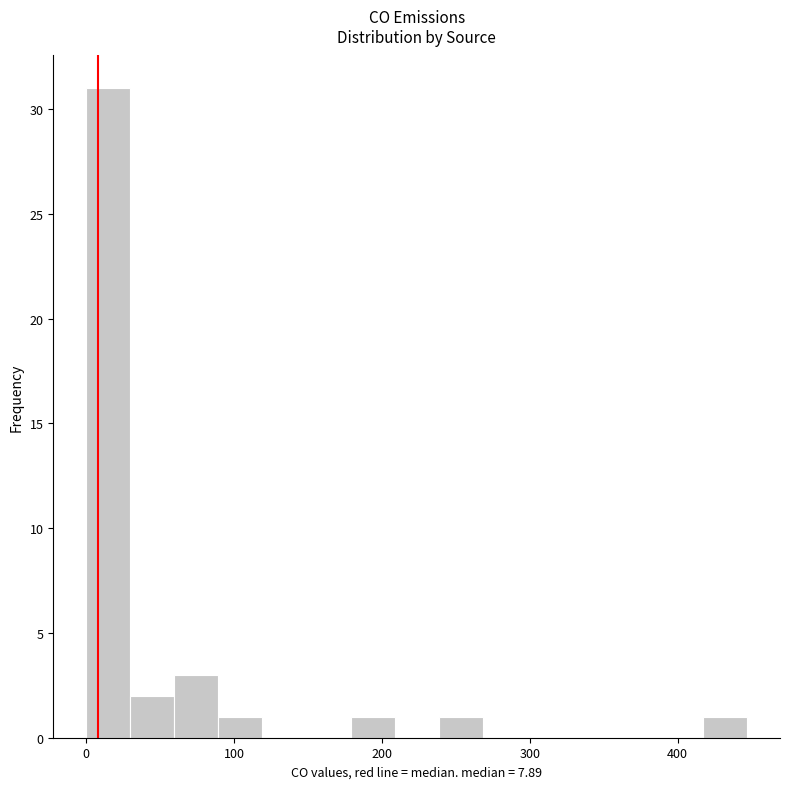

Read against the x-axis, roughly where is the centre of the tallest bar?

10